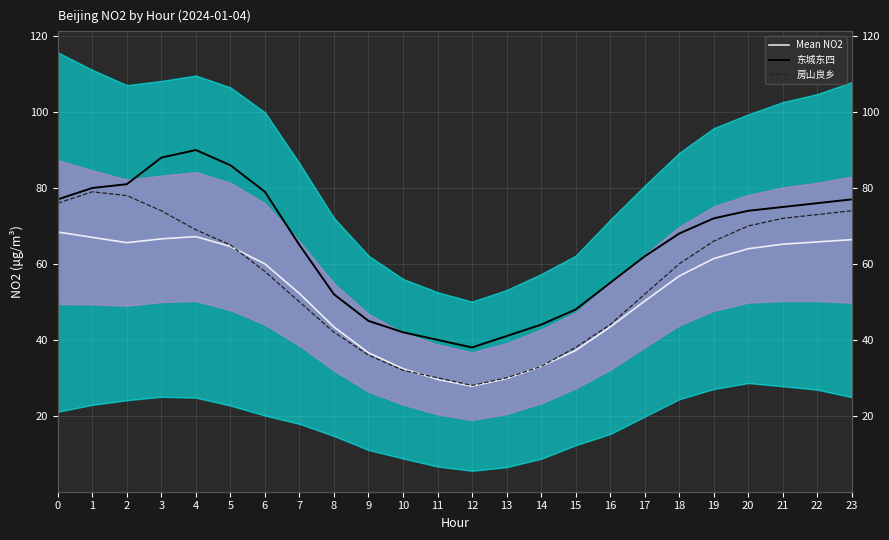

Is the value of 房山良乡 at 5 greater than the value of Mean NO2 at 15?

Yes